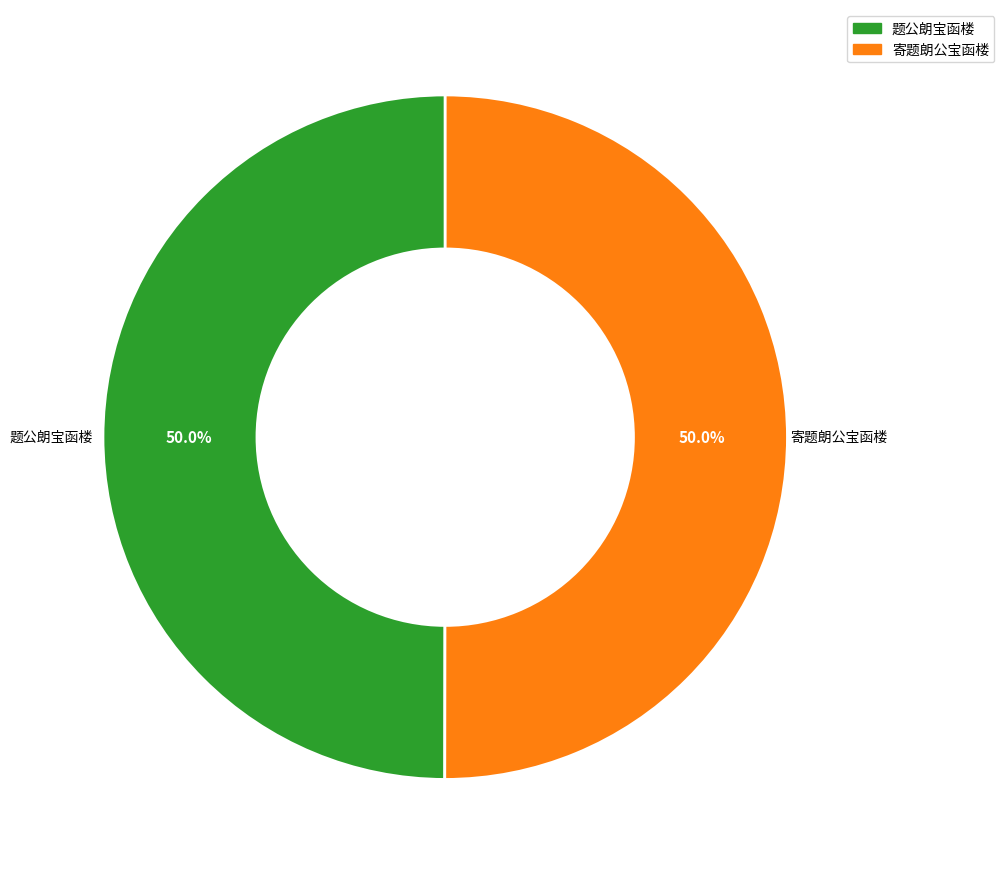

What is the ratio of the value at 题公朗宝函楼 to the value at 寄题朗公宝函楼?

1.0